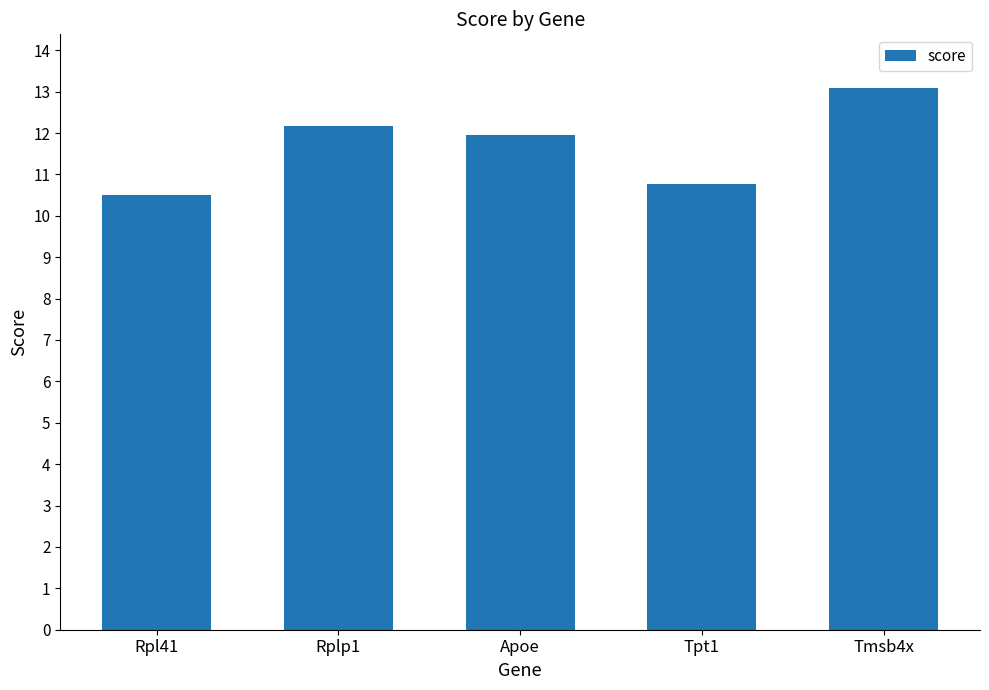

Rank the categories by value from highest to lowest.

Tmsb4x, Rplp1, Apoe, Tpt1, Rpl41